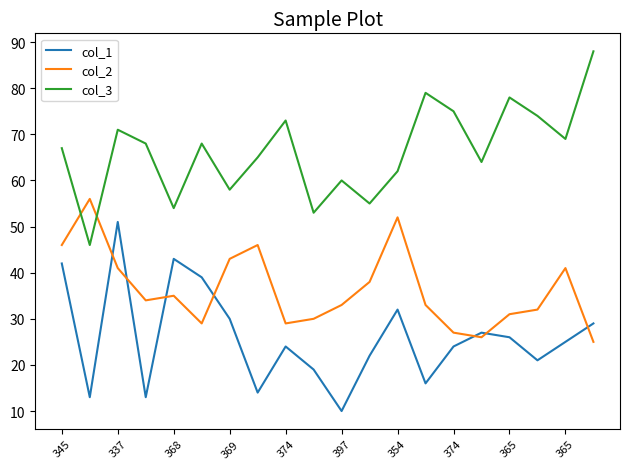

Reading right to left, what are all the values shown in this chart?

col_1: 29	25	21	26	27	24	16	32	22	10	19	24	14	30	39	43	13	51	13	42
col_2: 25	41	32	31	26	27	33	52	38	33	30	29	46	43	29	35	34	41	56	46
col_3: 88	69	74	78	64	75	79	62	55	60	53	73	65	58	68	54	68	71	46	67